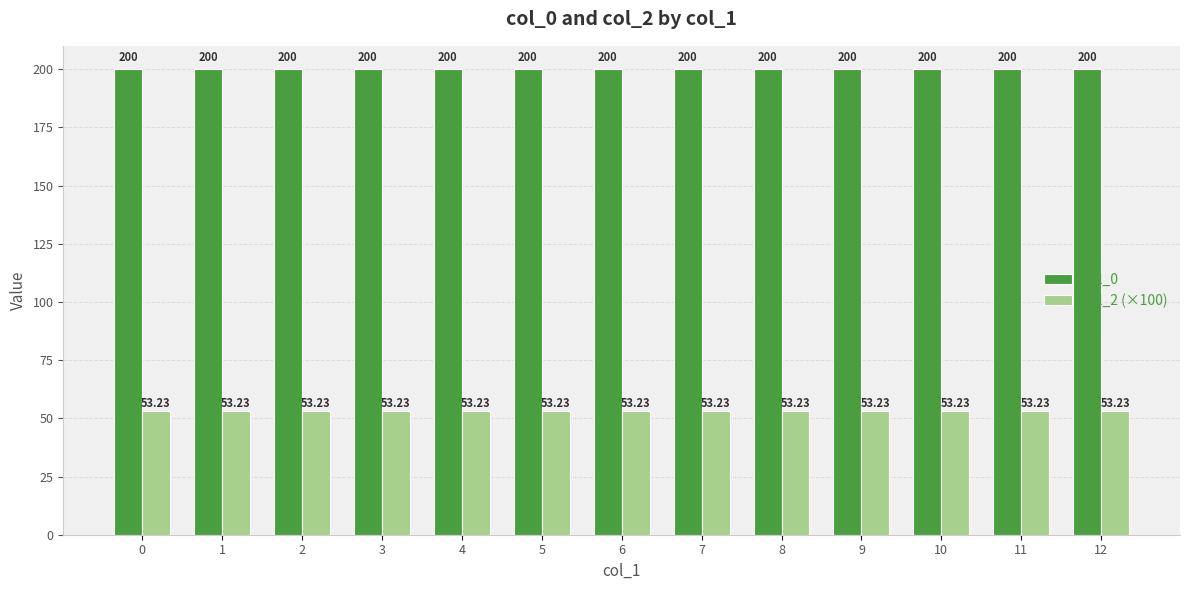

How many categories are shown in the chart?

13